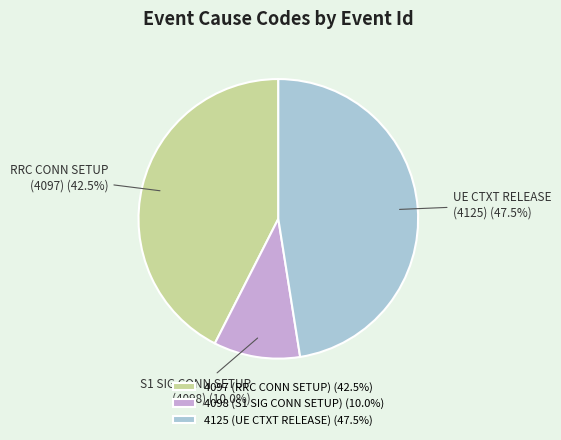

Combined, do 4097 (RRC CONN SETUP) (42.5%) and 4098 (S1 SIG CONN SETUP) (10.0%) account for over 50%?

Yes